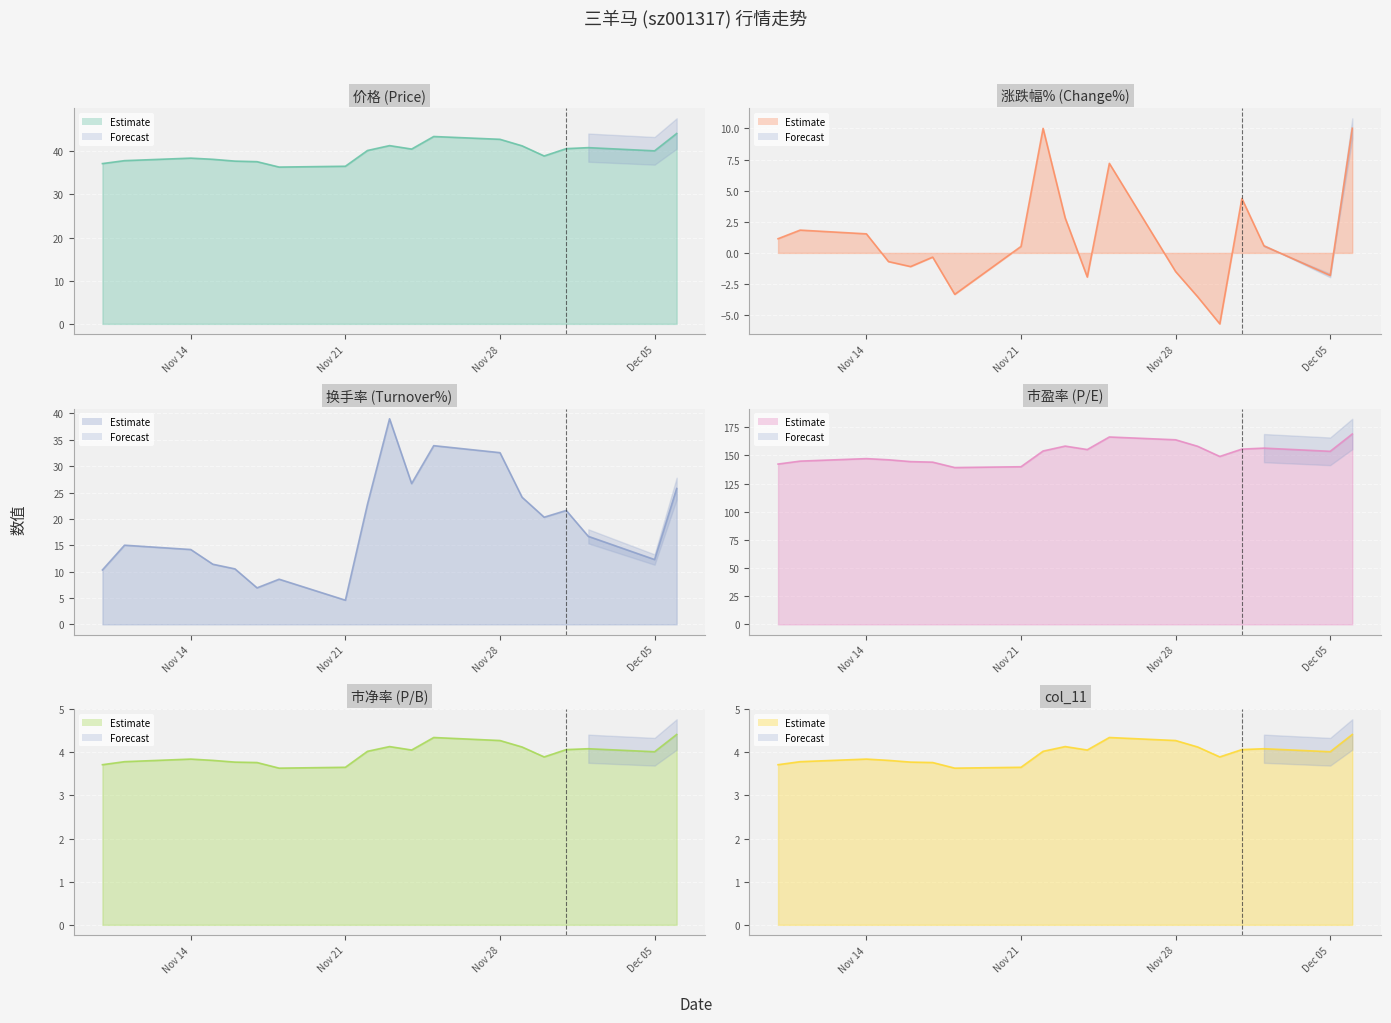

What is the difference between the 市净率 values at 2022-11-23 and 2022-11-15?

0.3